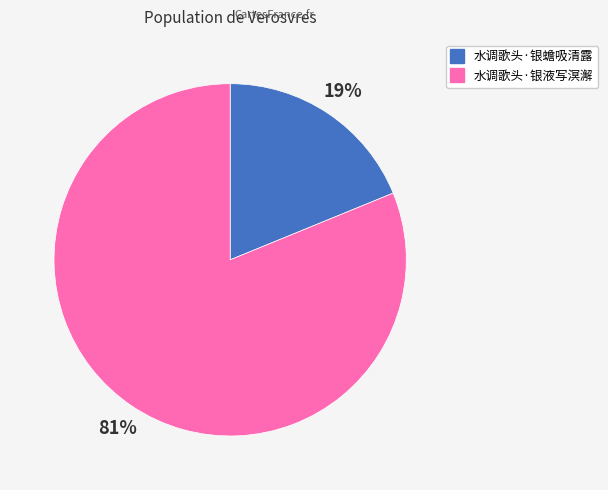

What is the ratio of the value at 水调歌头·银液写溟澥 to the value at 水调歌头·银蟾吸清露?

4.3